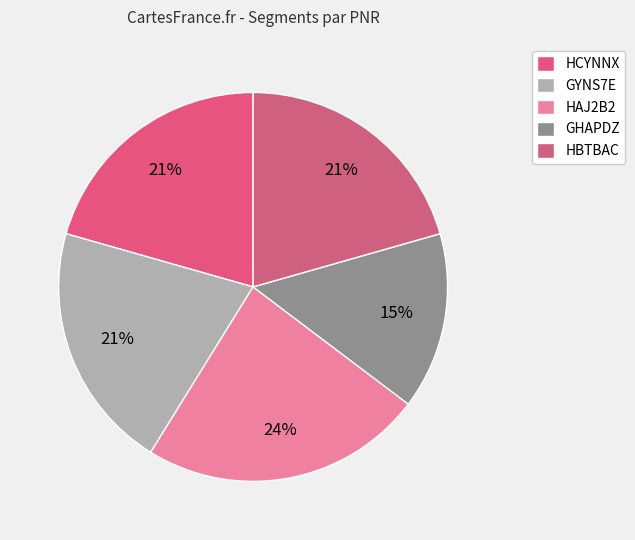

Which category has the smallest portion of the pie?

GHAPDZ